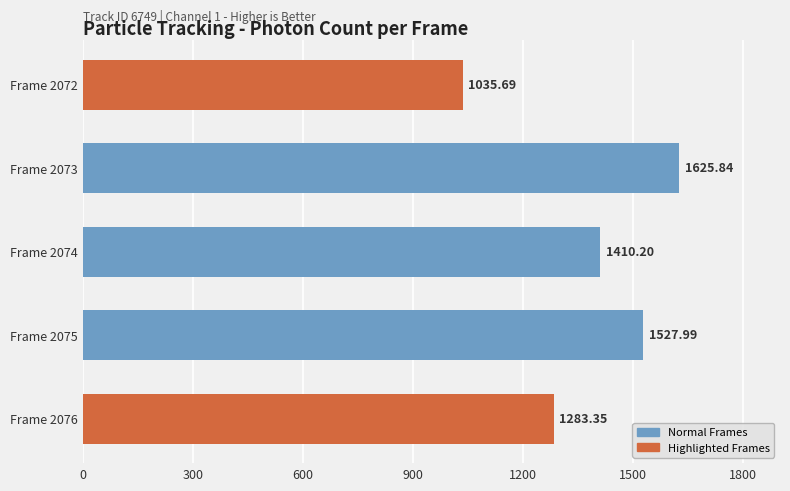

What is the sum of all values?

6883.1